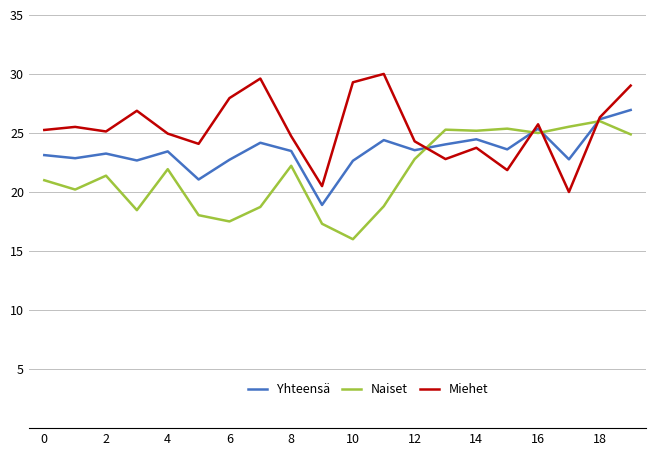

Which series has the largest total across all categories?

Miehet